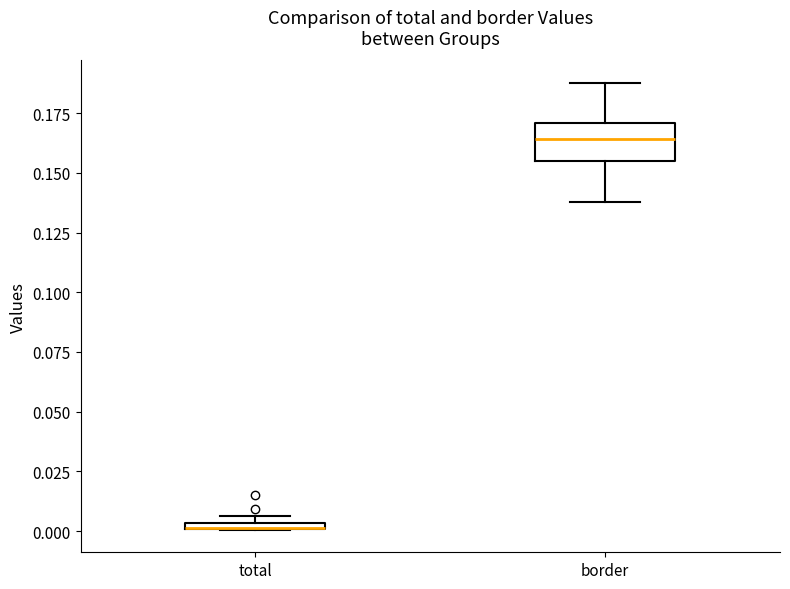

Where does the lower whisker of the box for border end on the y-axis? The values are not printed on the chart, so give them approximately, as read against the axis.

0.140